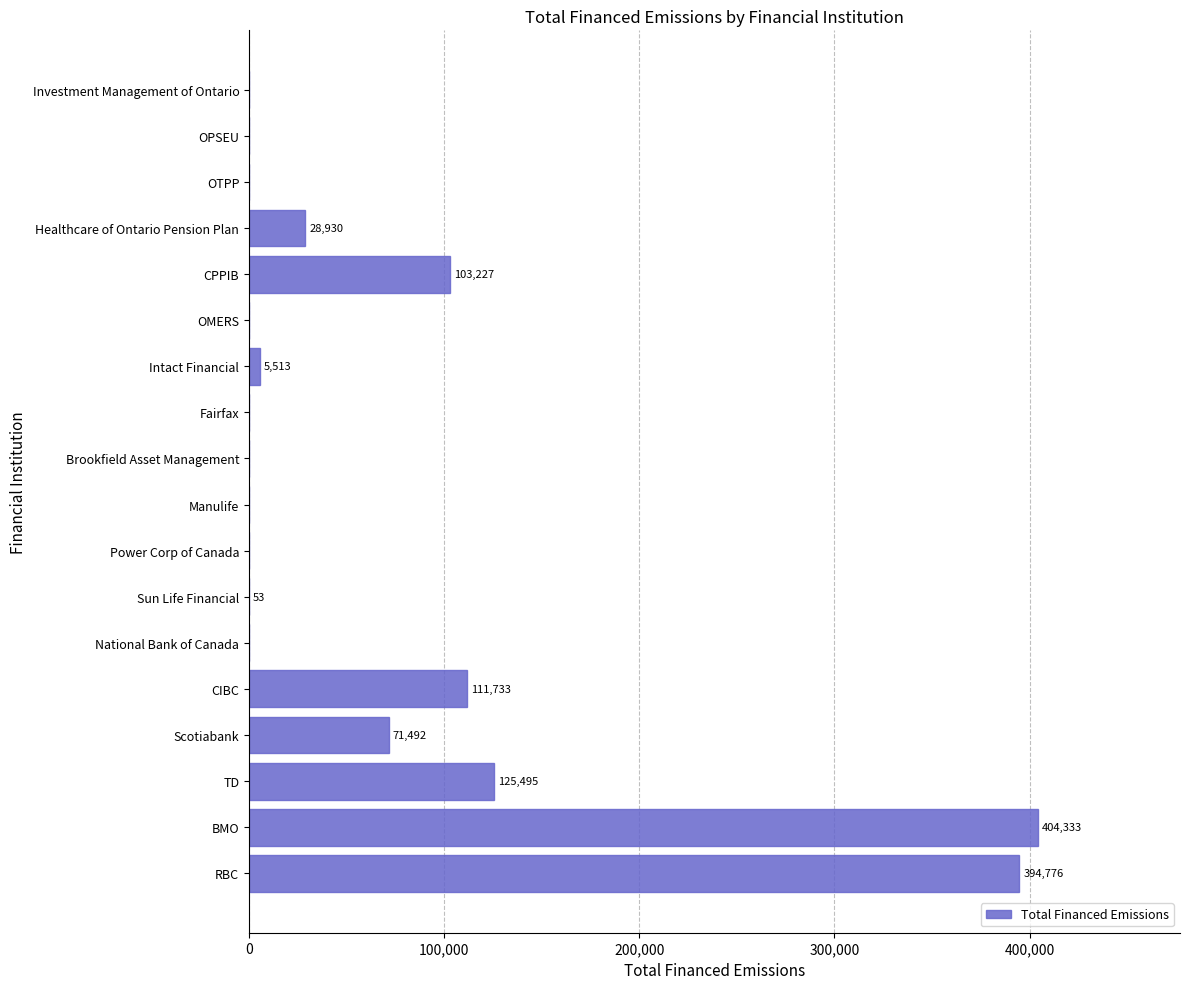

Count the number of categories in the chart.

18